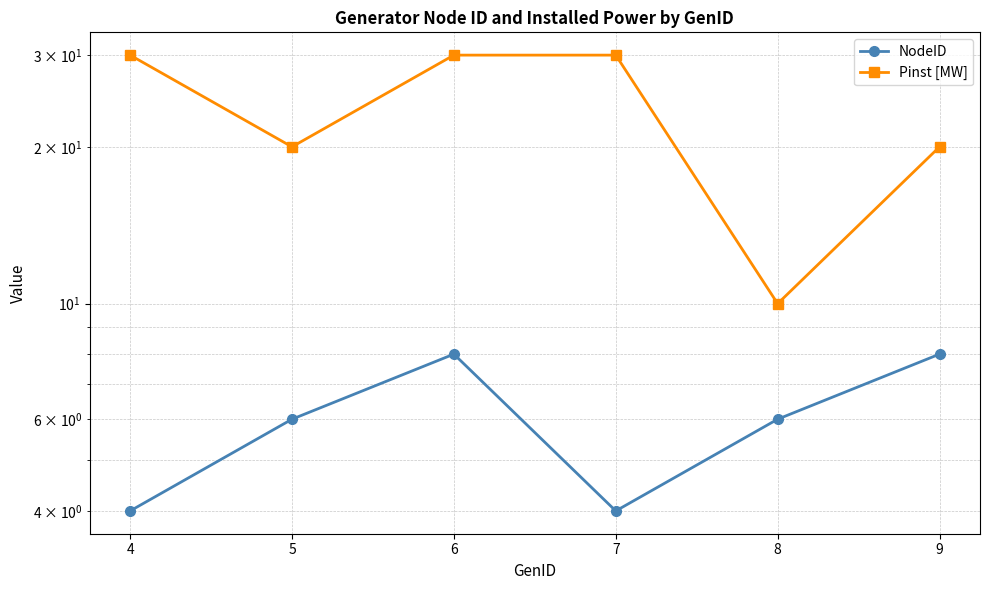

How many series are shown in this chart?

2